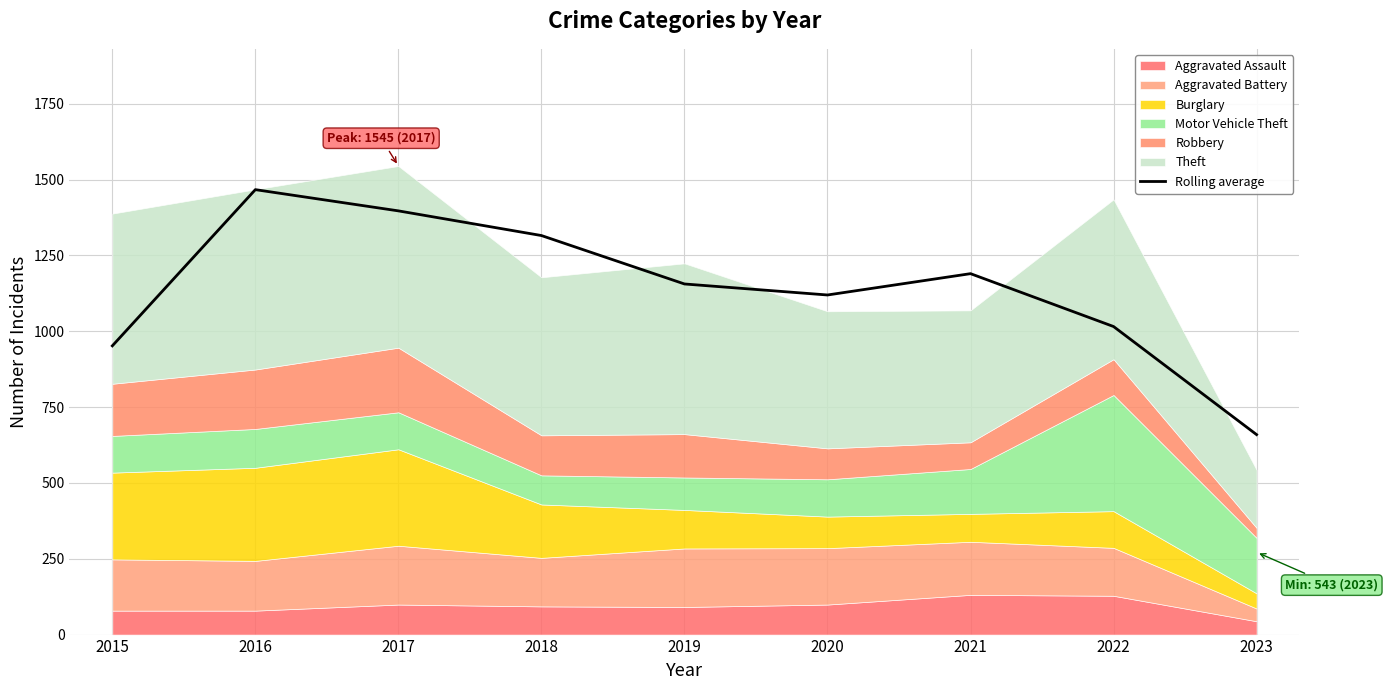

What is the difference between the values at 2022 and 2016?

451.3